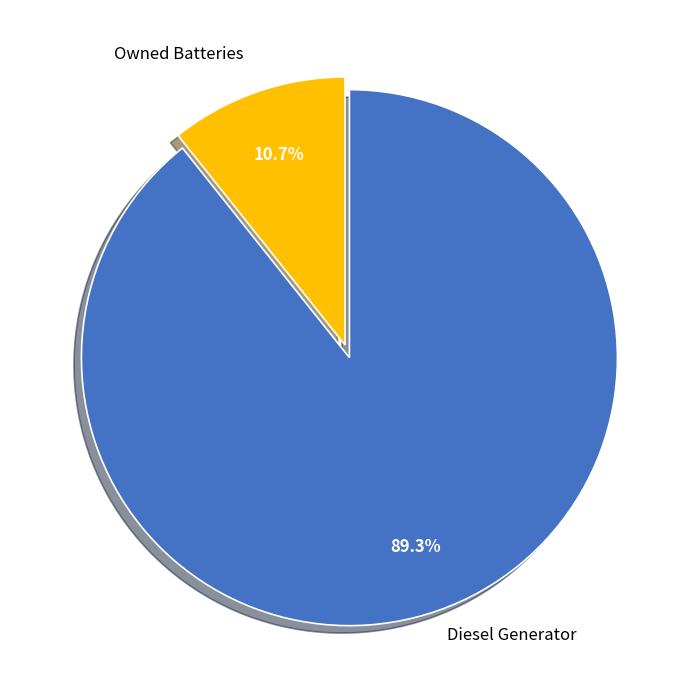

Is there any slice that represents more than half of the pie?

Yes